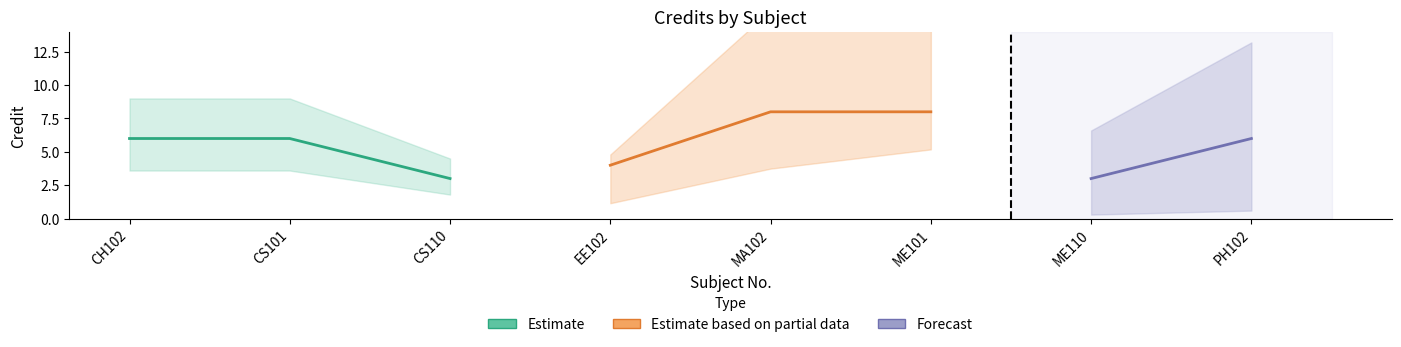

Which label corresponds to the largest value in the chart?

MA102